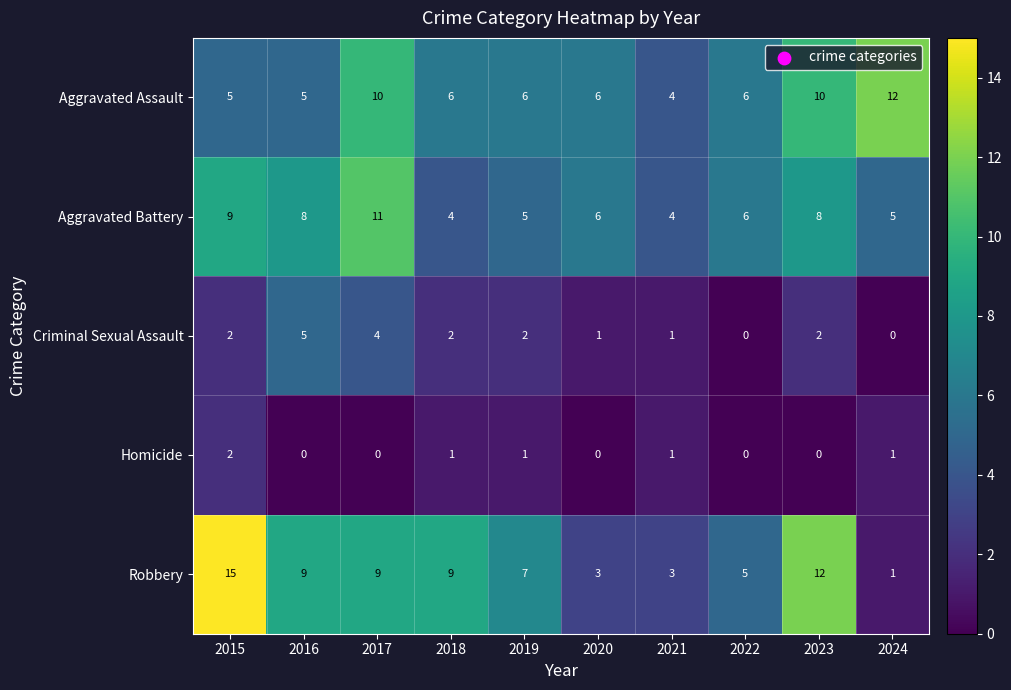

What is the total value across all series at 2015?

33